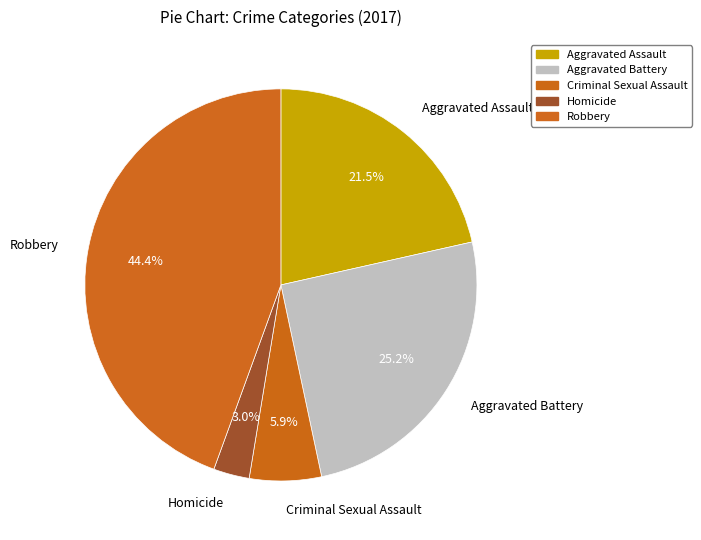

What percentage is NOT represented by Aggravated Assault?

78.5%